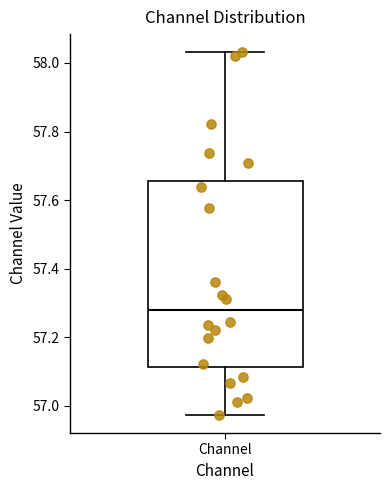

Read this box plot against the y-axis: the position of the median line, the range covered by the box, and the ends of both whiskers. The values are not printed on the chart, so give them approximately, as read against the axis.

median 57.28, box 57.12 to 57.66, whiskers 56.98 to 58.04